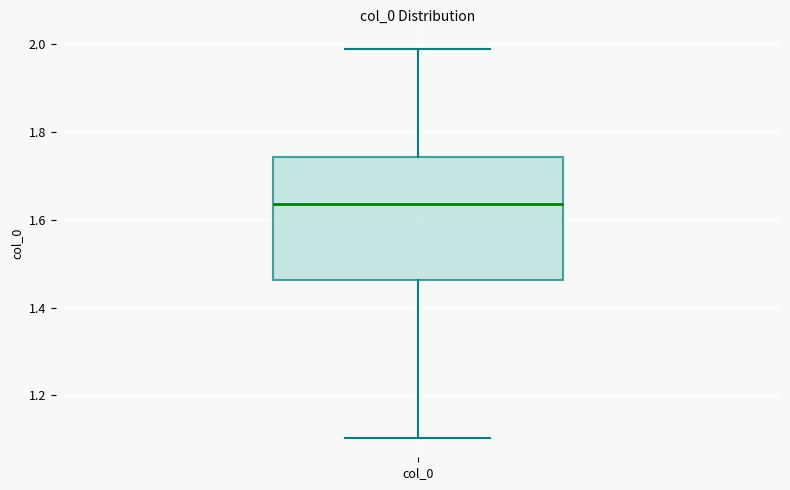

Read this box plot against the y-axis: the position of the median line, the range covered by the box, and the ends of both whiskers. The values are not printed on the chart, so give them approximately, as read against the axis.

median 1.64, box 1.46 to 1.74, whiskers 1.10 to 1.98